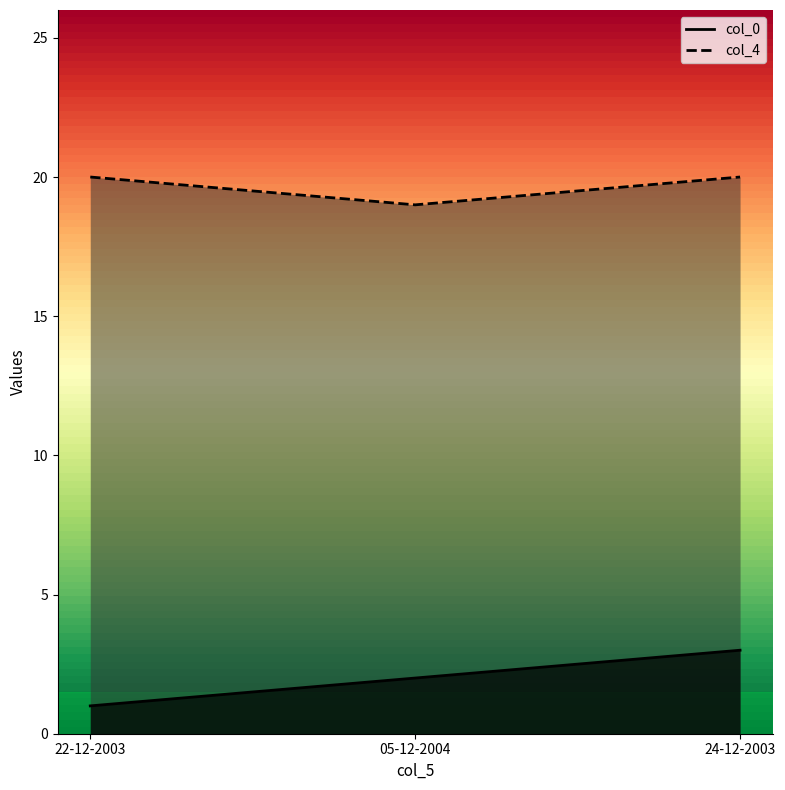

Reading right to left, what are all the values shown in this chart?

col_0: 3	2	1
col_4: 20	19	20